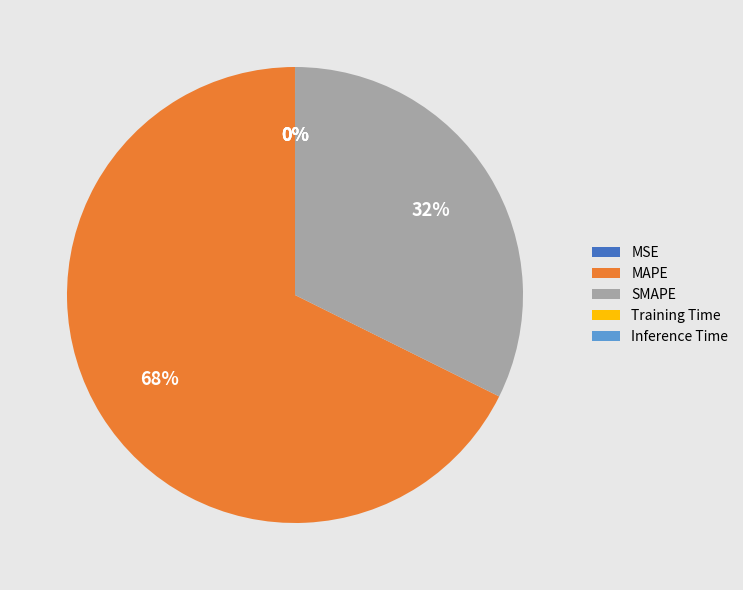

To the nearest percent, what portion does SMAPE represent?

32%